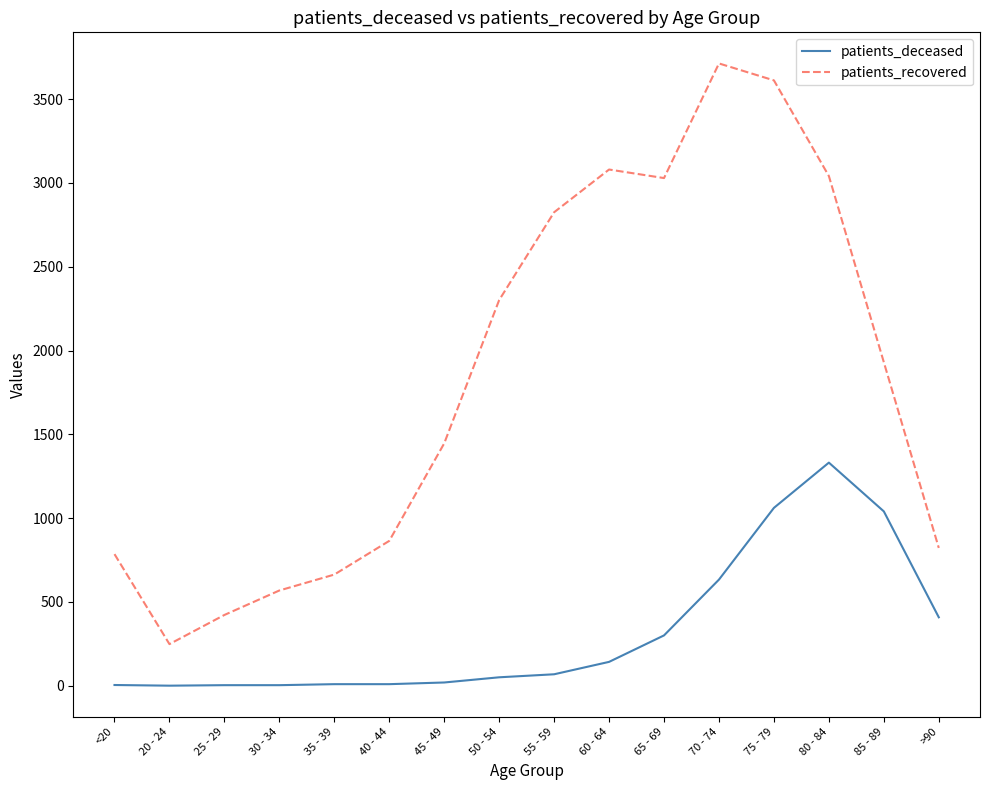

Which series has the largest total across all categories?

patients_recovered